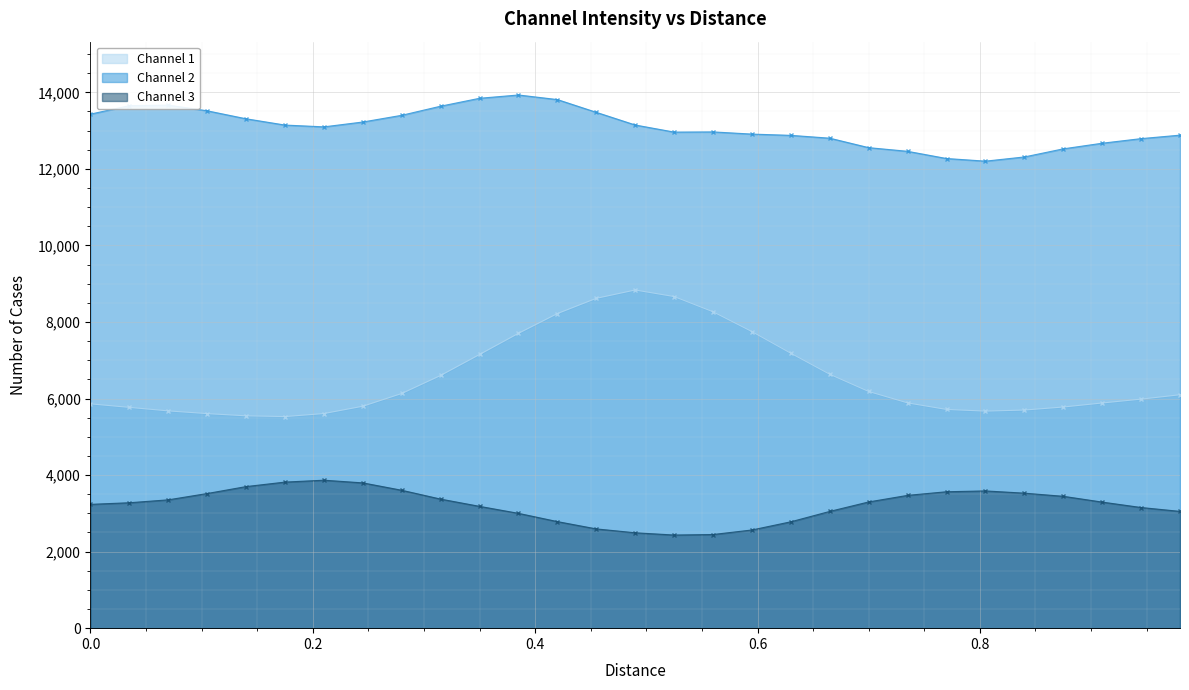

Reading left to right, transcribe all the data shown in this chart.

Channel 1: 5861.1	5768.9	5677.2	5606.0	5548.3	5528.6	5607.9	5798.7	6132.0	6603.5	7151.0	7704.2	8220.0	8618.4	8835.6	8664.5	8266.7	7748.9	7182.3	6633.6	6183.9	5885.8	5715.2	5671.2	5699.3	5778.3	5883.6	5984.4	6099.0
Channel 2: 13431.1	13651.9	13666.3	13517.8	13309.1	13145.3	13098.4	13225.3	13400.7	13638.7	13845.4	13931.2	13811.2	13477.8	13146.8	12961.5	12966.5	12909.6	12876.5	12802.3	12555.1	12459.2	12271.2	12202.3	12312.1	12523.7	12670.9	12791.0	12881.8
Channel 3: 3235.0	3277.2	3353.1	3518.0	3699.4	3816.8	3865.9	3796.0	3603.0	3371.9	3182.6	2999.7	2784.3	2593.4	2492.0	2433.4	2447.0	2565.6	2779.7	3050.9	3298.1	3469.9	3564.5	3586.1	3527.4	3445.4	3294.2	3152.5	3051.3